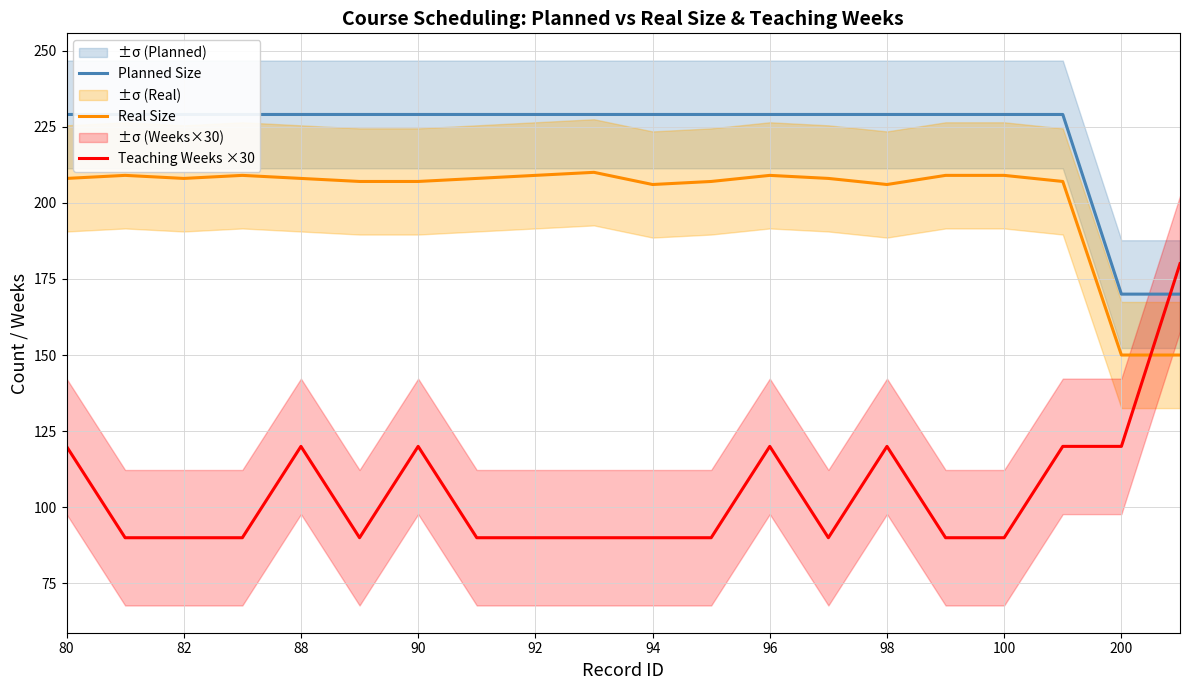

The Teaching Weeks ×30 series shows 120 at 90. True or false?

True